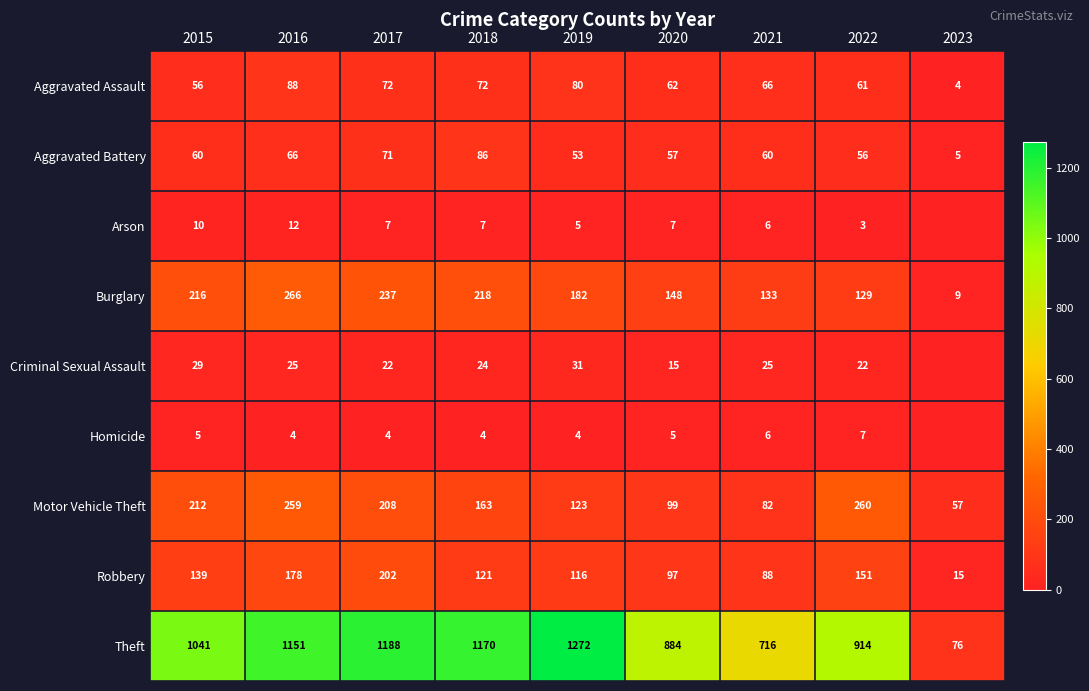

What is the average value of the Theft series?

935